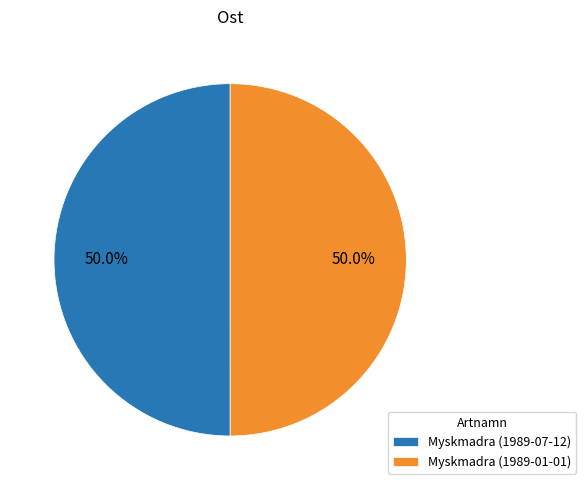

Approximately how many times larger is the value at Myskmadra (1989-07-12) compared to Myskmadra (1989-01-01)?

1.0